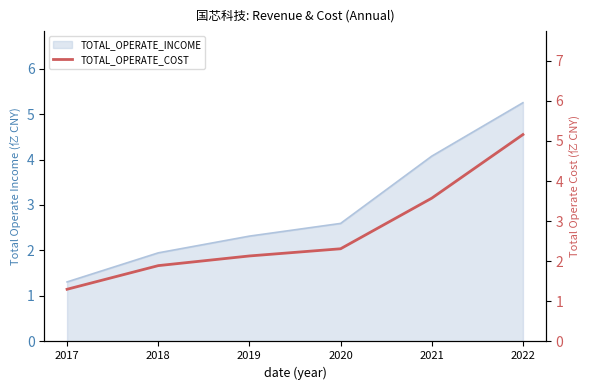

Rank the categories by value from lowest to highest.

2017, 2018, 2019, 2020, 2021, 2022